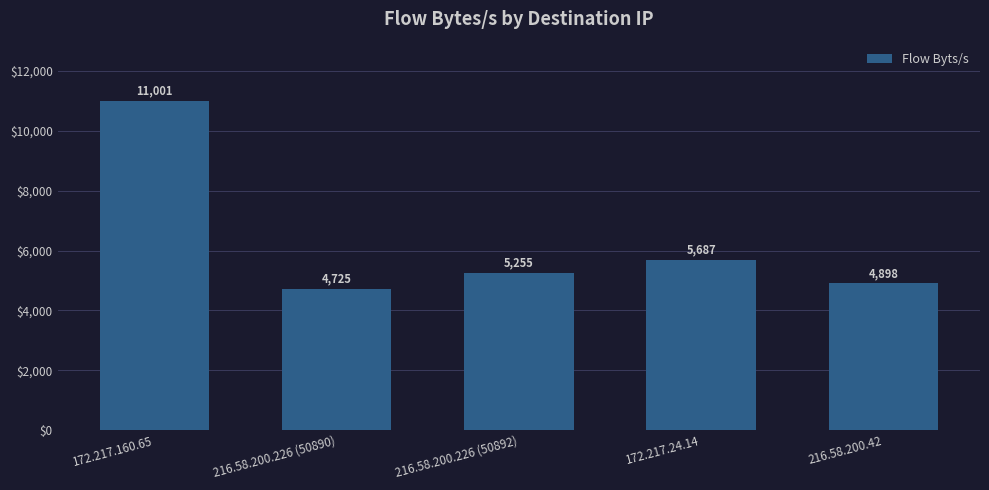

How many bars are there in total?

5